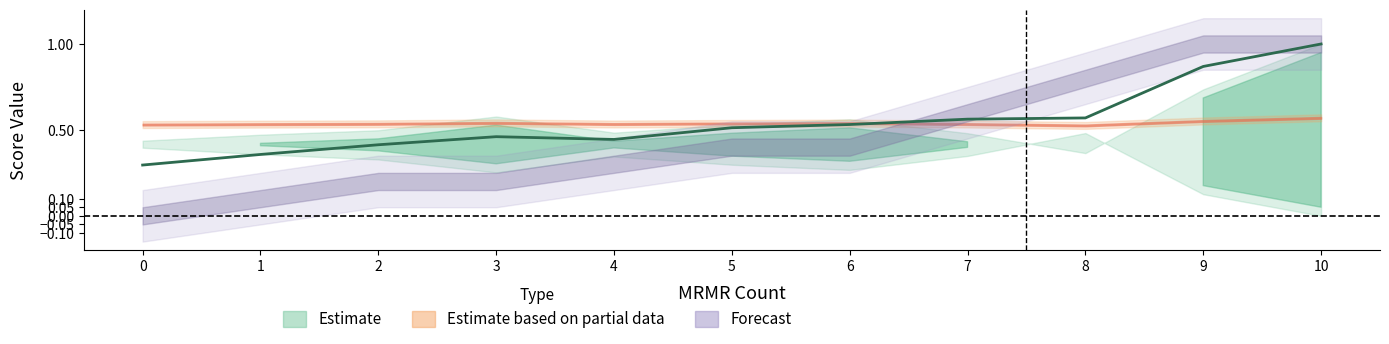

Is it true that the value at 5 is 0.7?

False